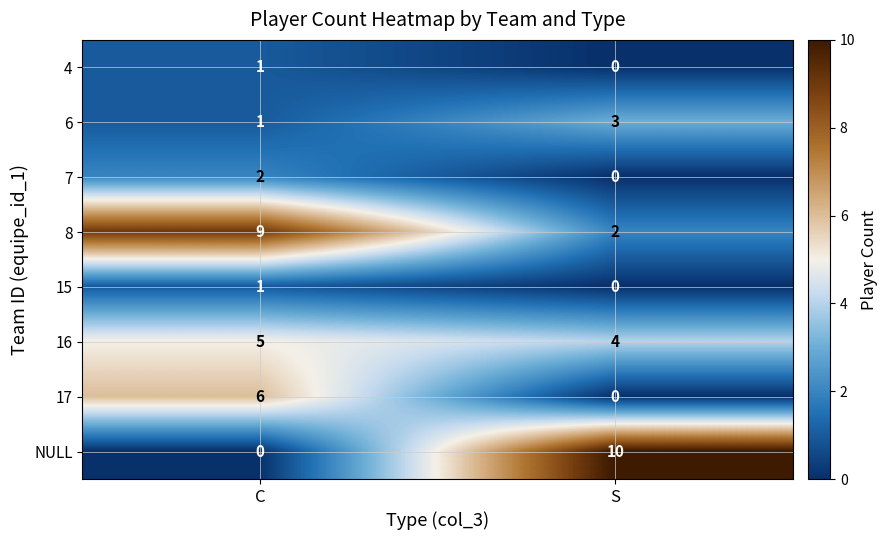

The 17 series shows 11 at C. True or false?

False